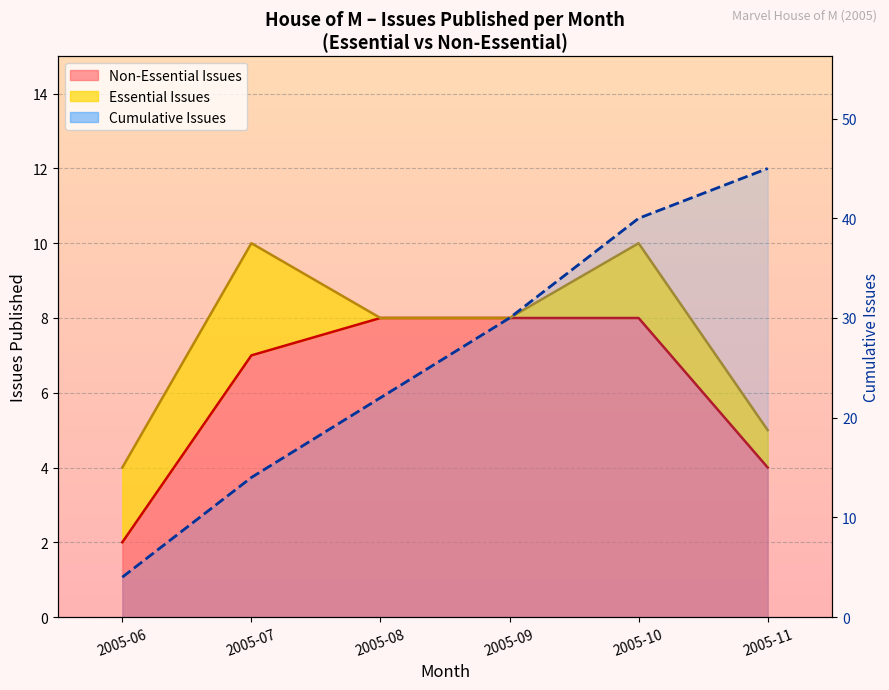

List the labels in order of value, largest first.

2005-11, 2005-10, 2005-09, 2005-08, 2005-07, 2005-06